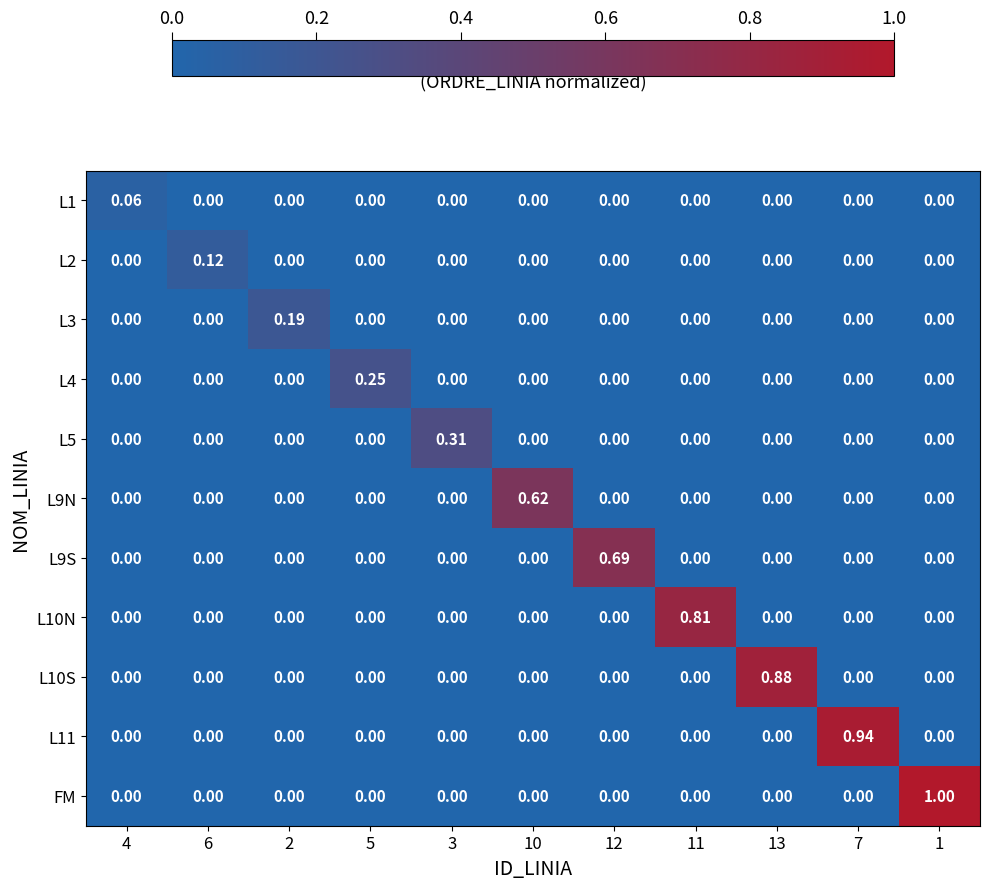

Which series has the largest range (max minus min)?

FM